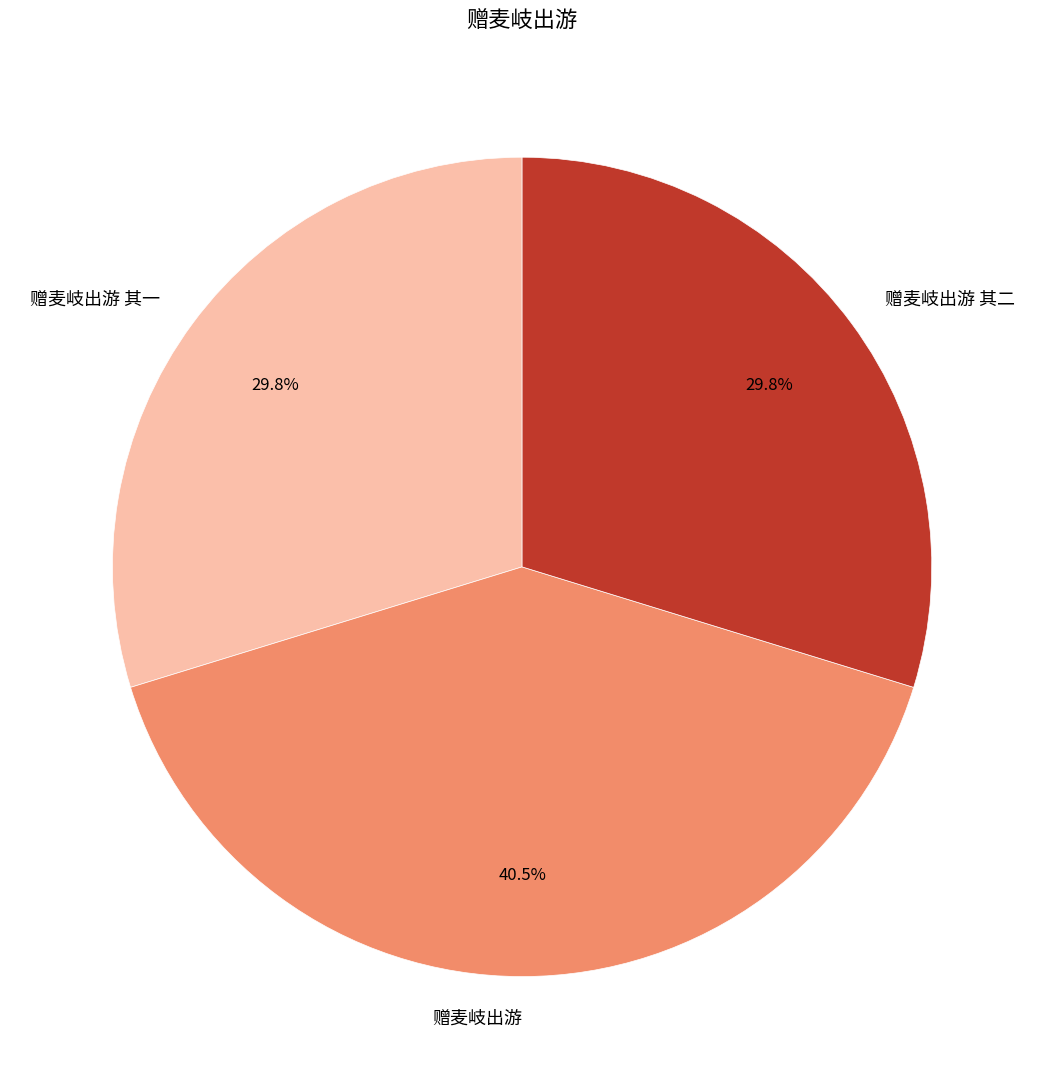

Which slice is the largest?

赠麦岐出游